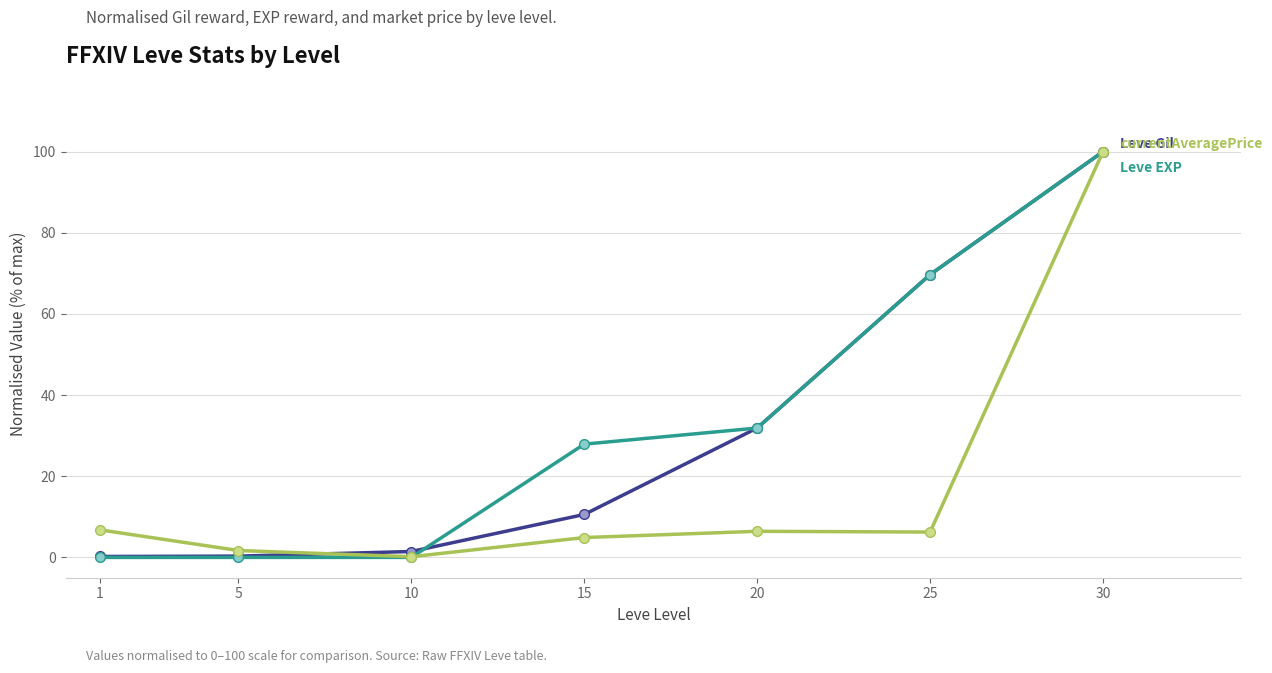

At which category is the sum across all series the highest?

30